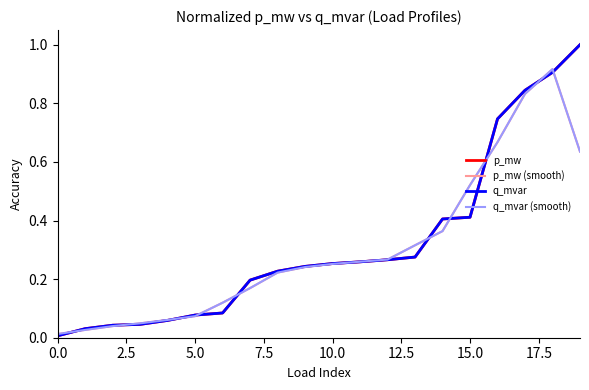

How many times do q_mvar (smooth) and q_mvar cross each other?

11